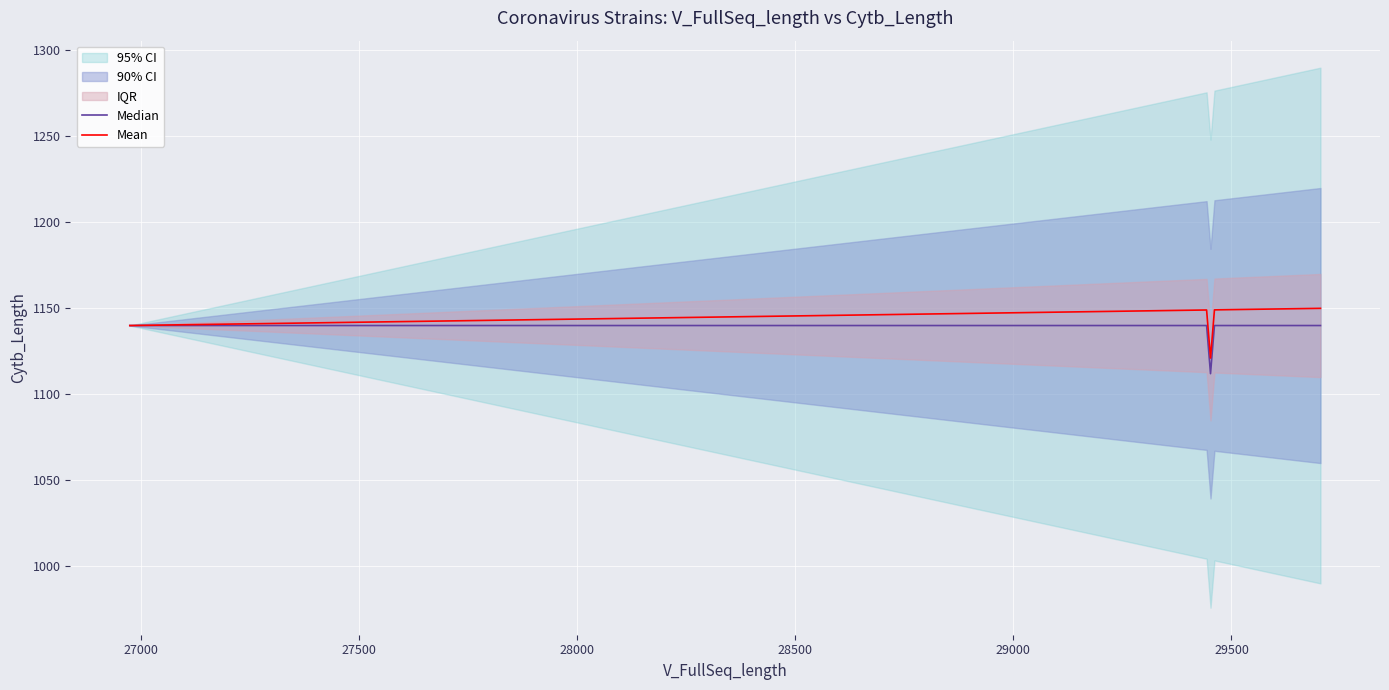

True or false: Mean and Median intersect in this chart.

False